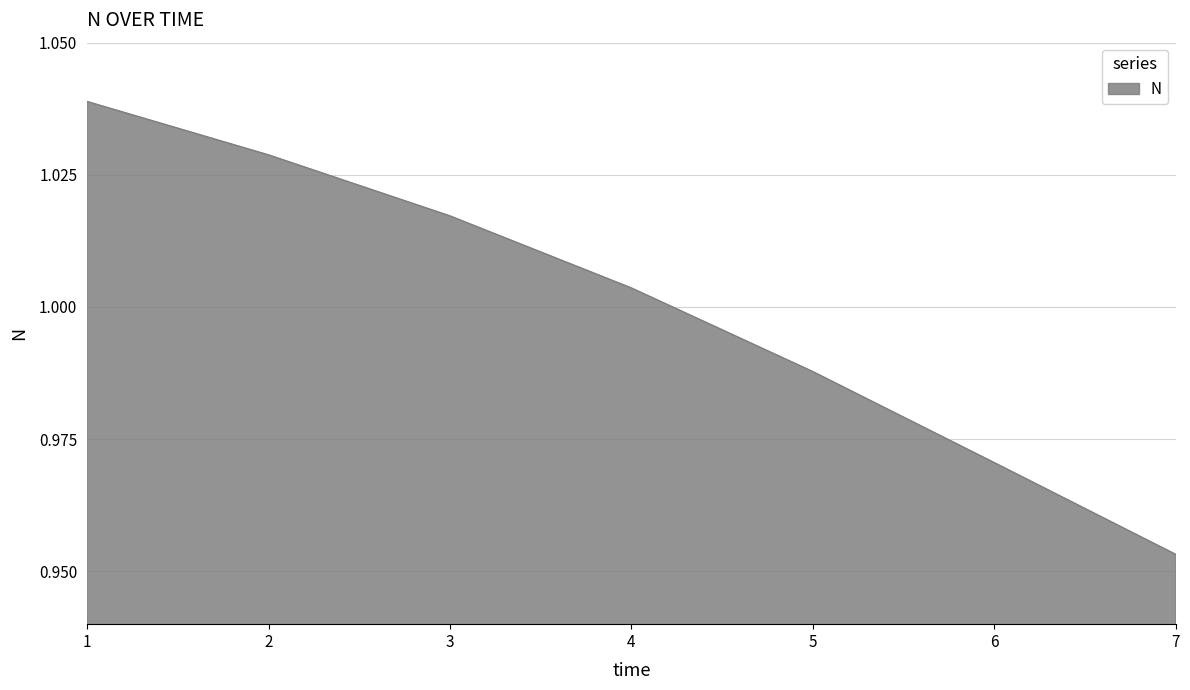

The value at 1 is 0.5. True or false?

False